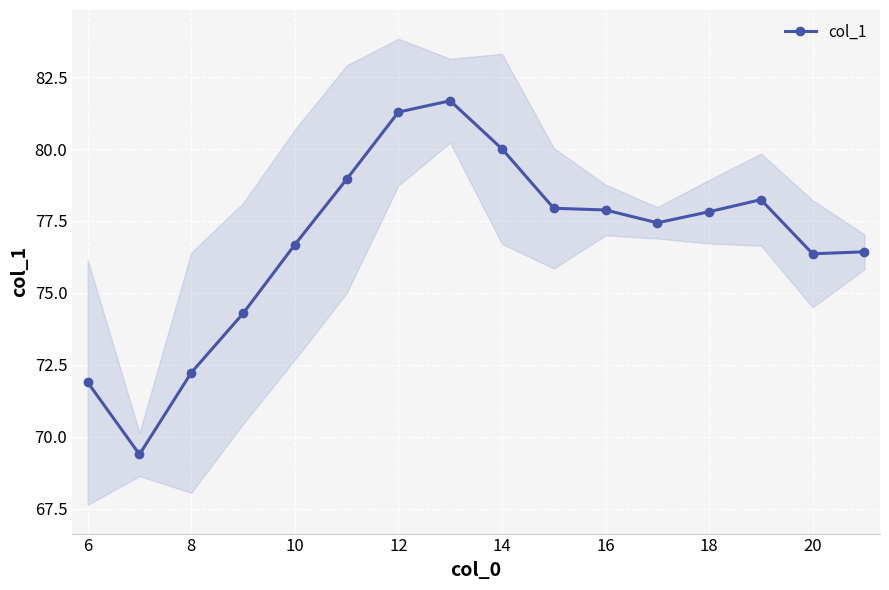

True or false: col_1 has more than 0 interior local peaks.

True